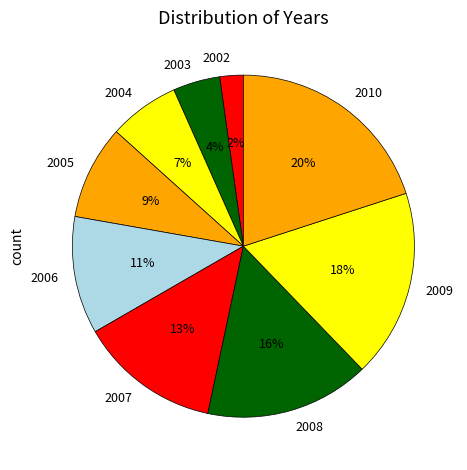

To the nearest percent, what is the difference between the 2007 and 2006 slice percentages?

2%